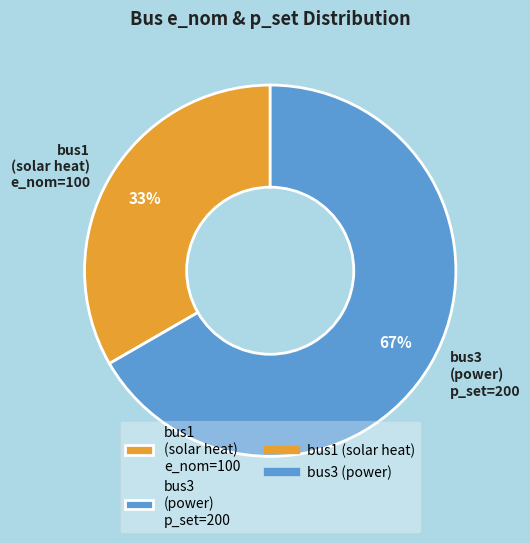

How many segments does this pie chart have?

2